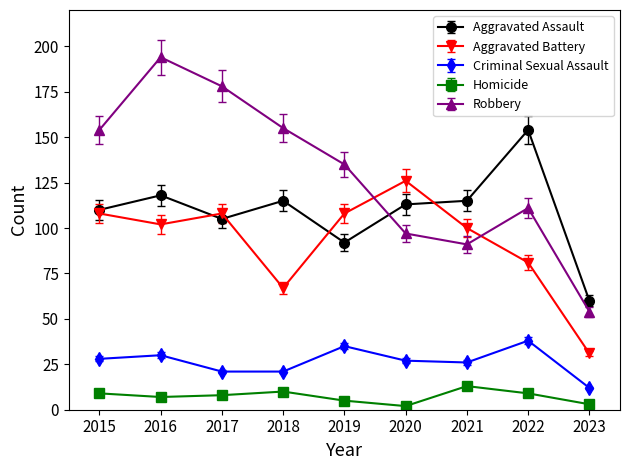

True or false: Criminal Sexual Assault has more than 2 points higher than both neighbors.

True